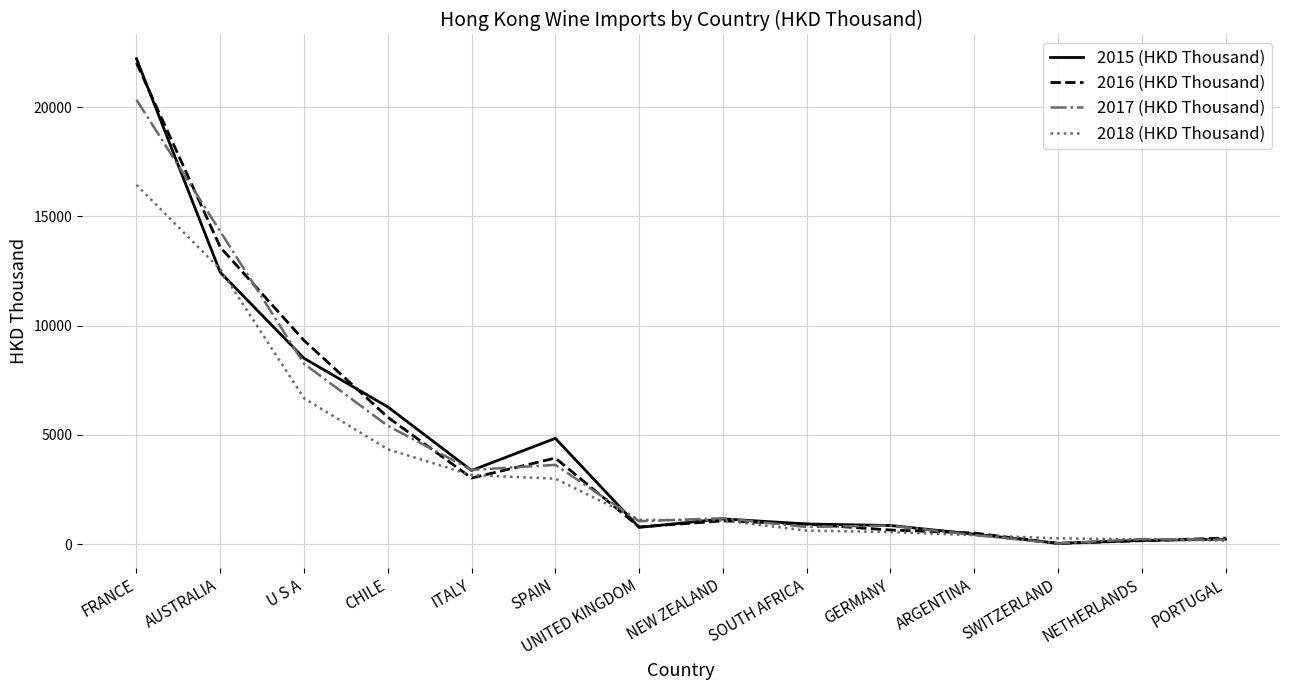

Count the number of categories in the chart.

14